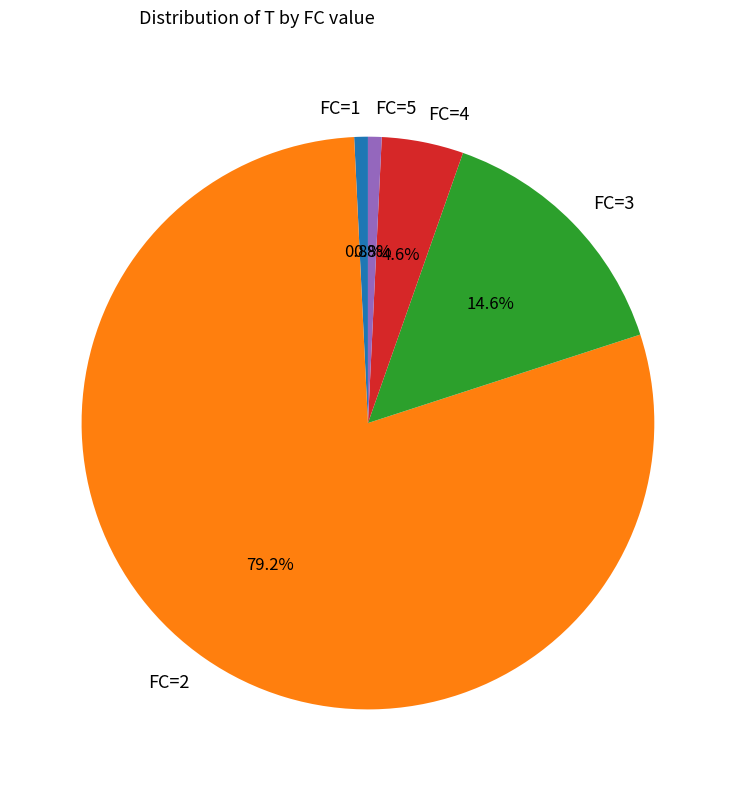

Which category has the biggest portion of the pie?

FC=2